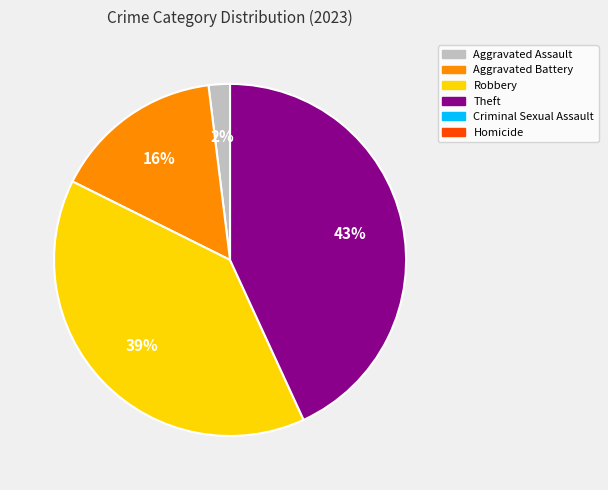

To the nearest percent, what is the difference between the largest and smallest slice percentages?

41%